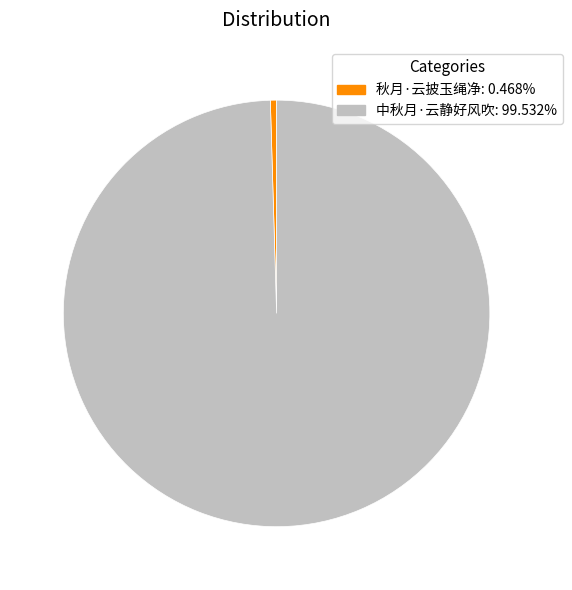

Is the sum of 中秋月·云静好风吹 and 秋月·云披玉绳净 greater than half?

Yes